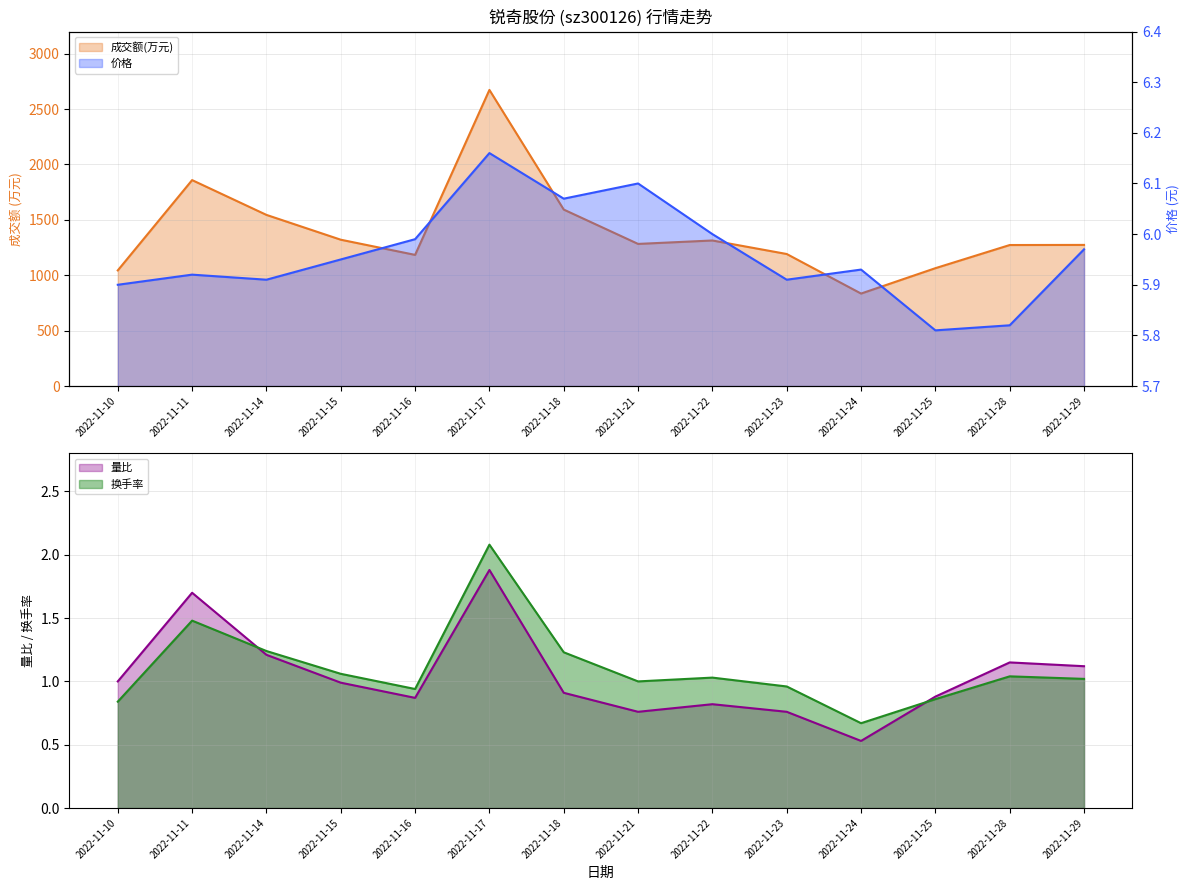

What is the highest value of the 量比 series?

1.9